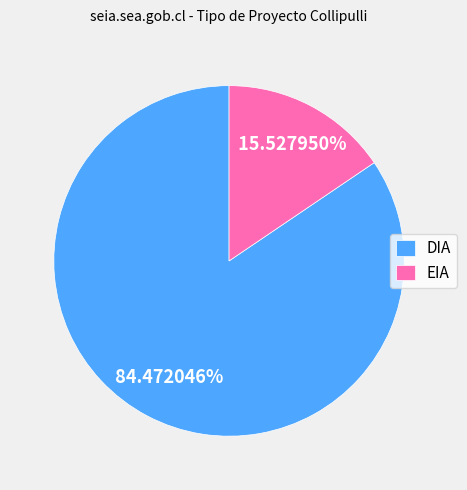

Is it true that DIA is 79% of the pie?

False